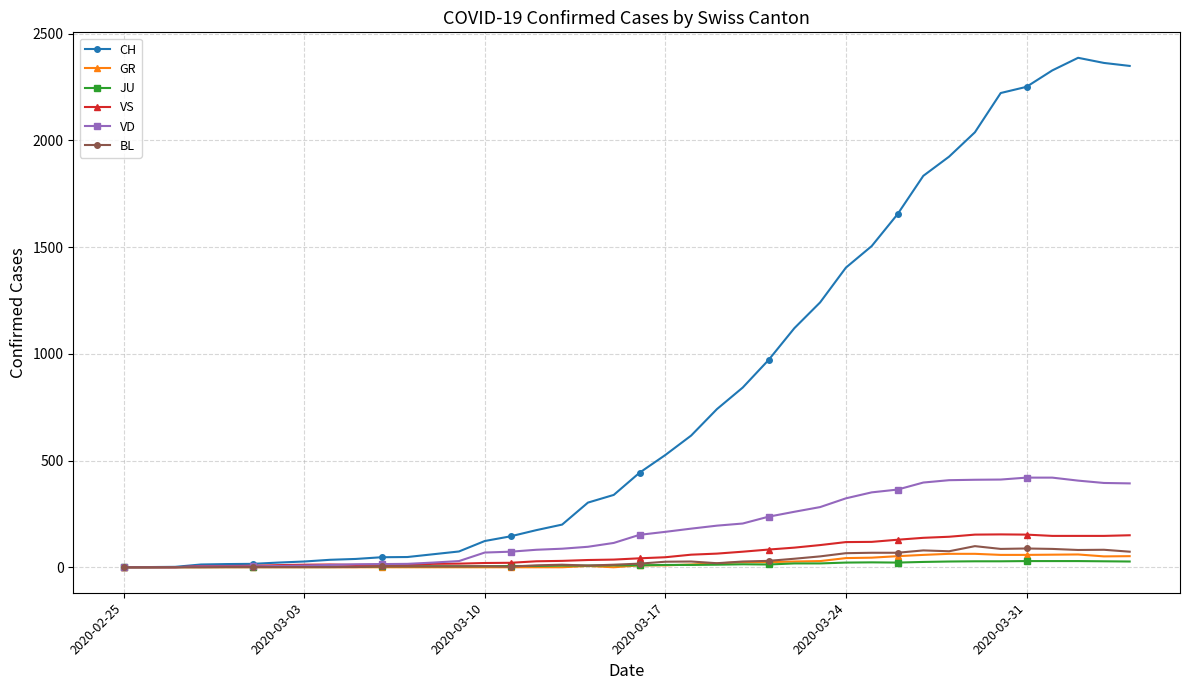

Which series has the largest range (max minus min)?

CH